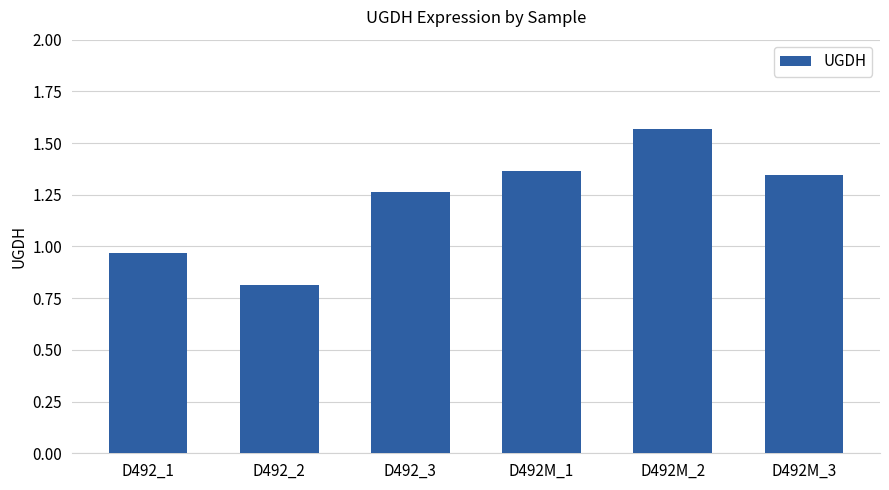

What position from the right is D492M_2?

2